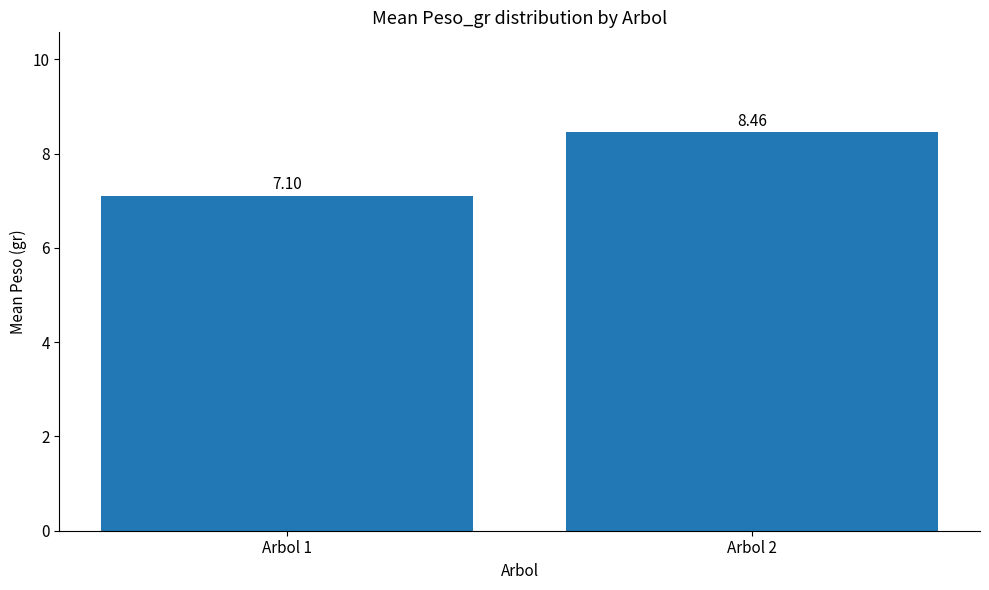

Rank the categories by value from highest to lowest.

Arbol 2, Arbol 1